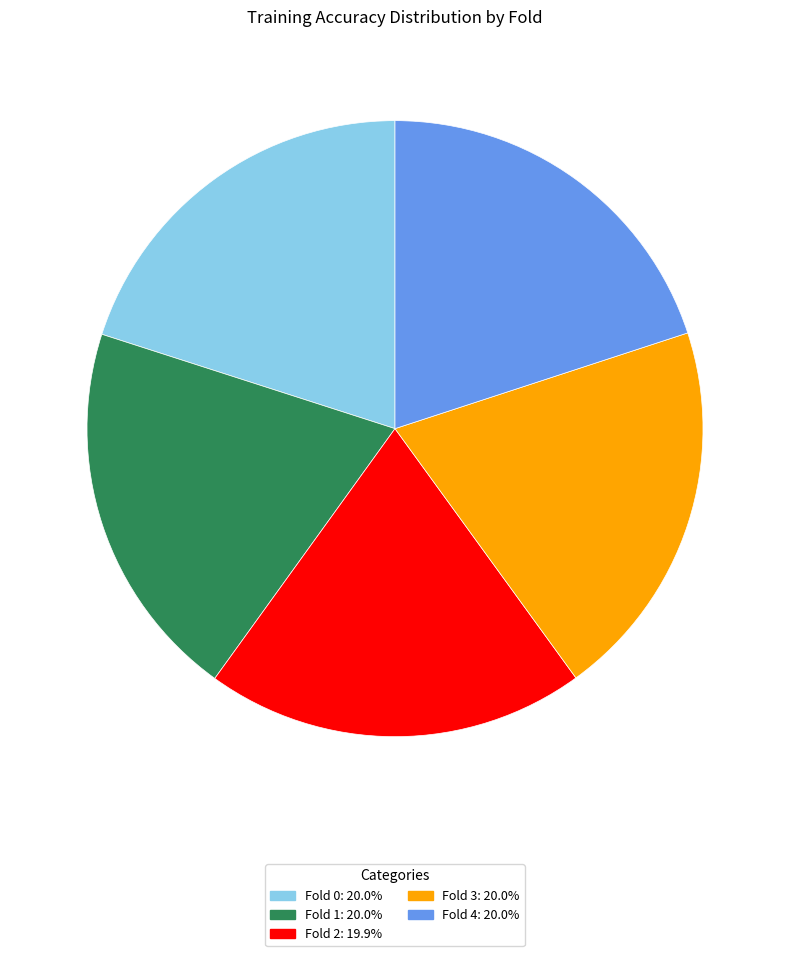

Does Fold 1 represent more than half of the total?

No